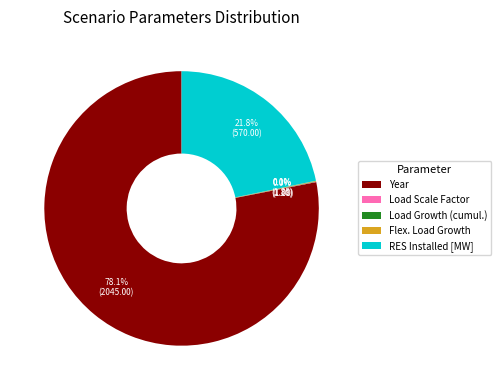

Does RES Installed [MW] account for over 50% of the chart?

No